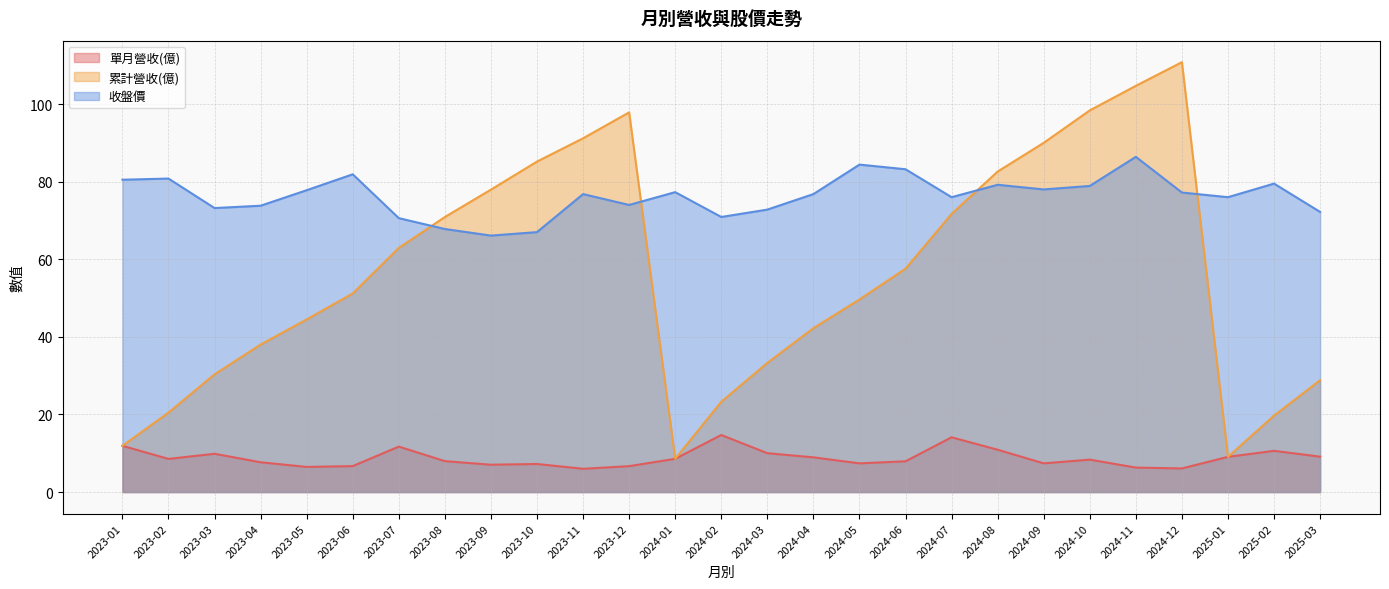

What is the difference between the highest and lowest values at 2024-09?

82.6